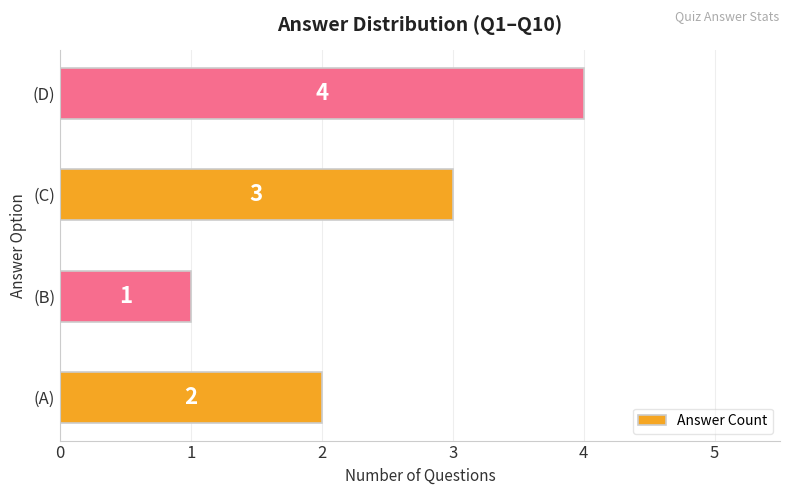

Count the number of data series in this chart.

1